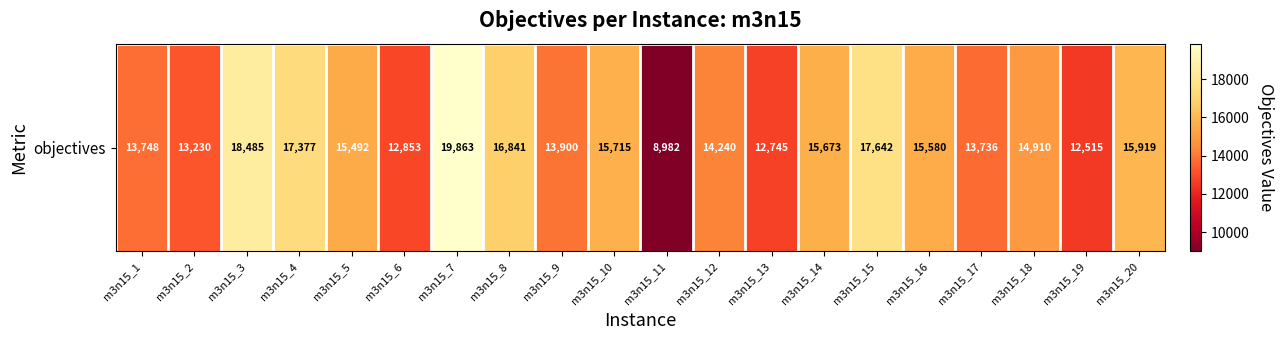

True or false: the data shows 28608 at m3n15_15.

False